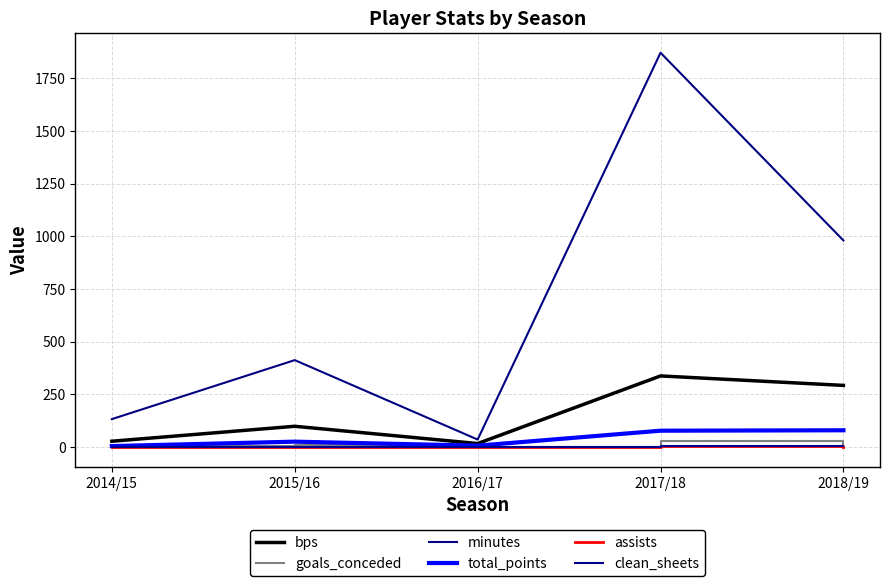

What is the label of the 3rd point from the right?

2016/17